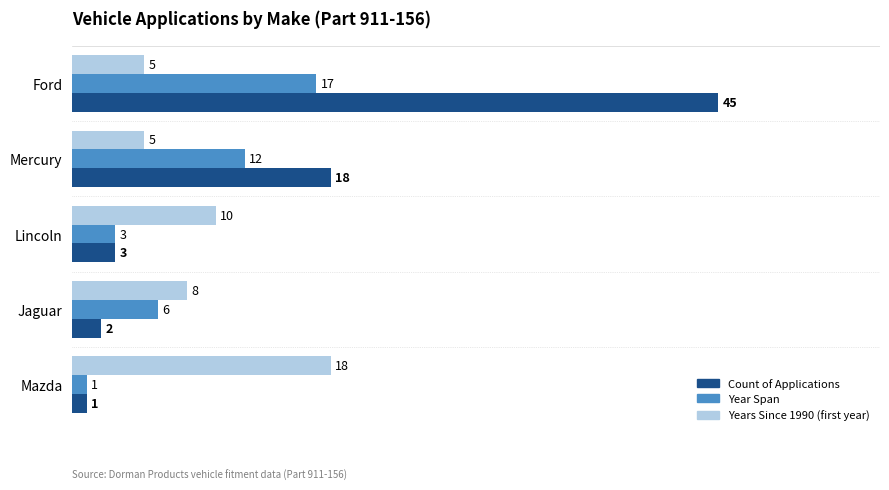

Which category has the lowest value across all series?

Mazda